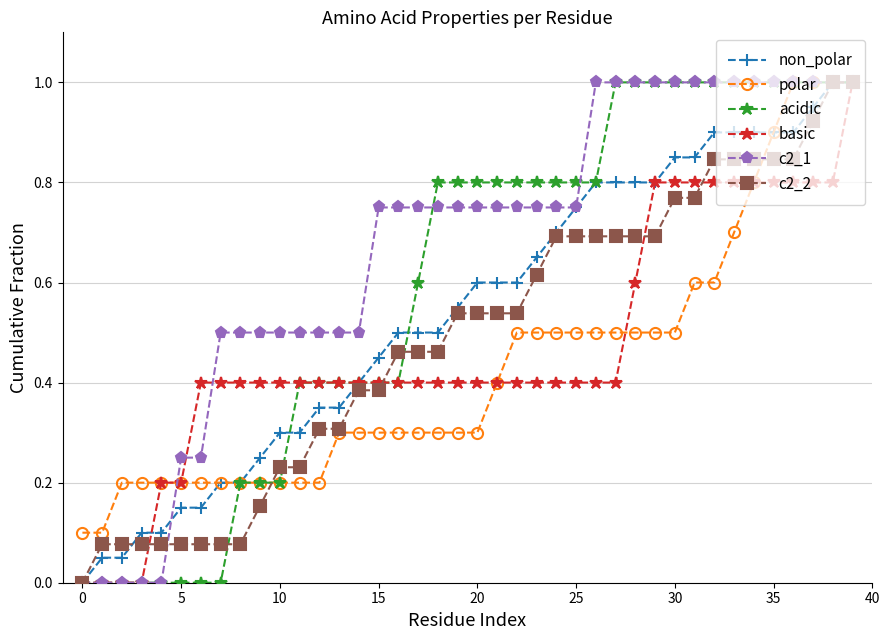

What is the maximum value for polar?

1.0